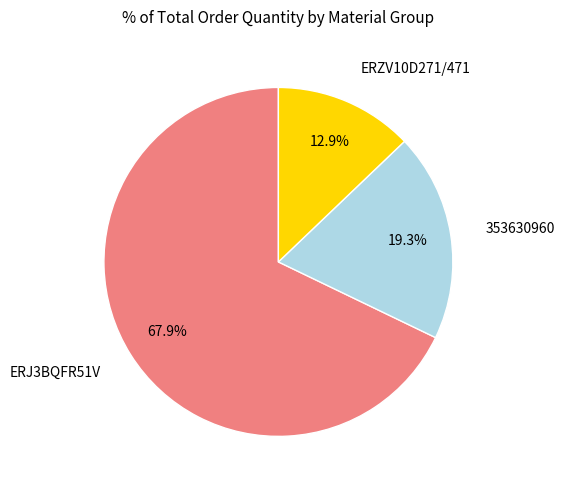

To the nearest percent, what is the difference between the largest and smallest slice percentages?

55%